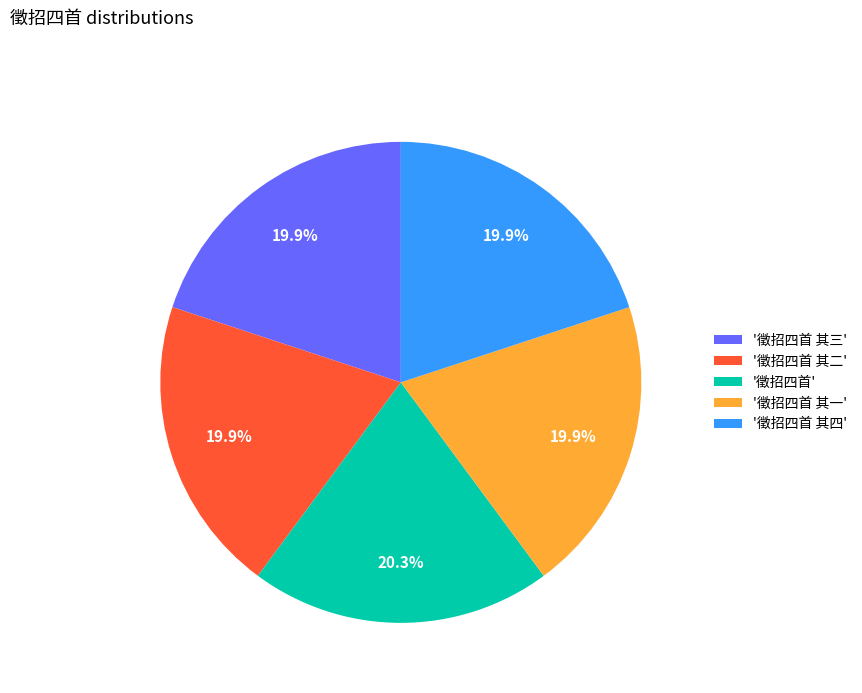

What is the ratio of the value at '徵招四首 其一' to the value at '徵招四首'?

1.0